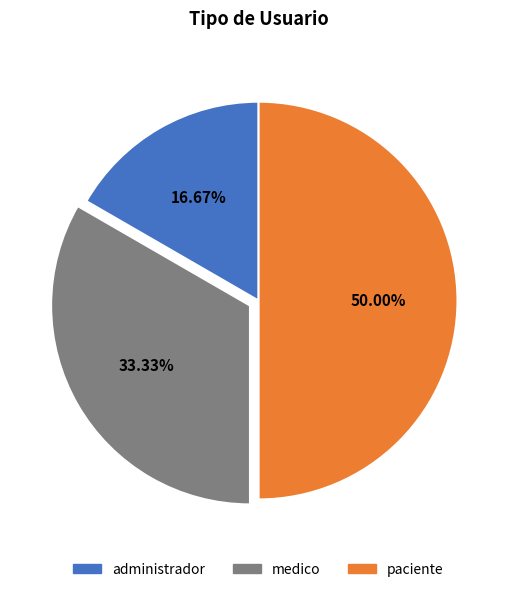

To the nearest percent, what is the combined percentage of administrador and medico?

50%